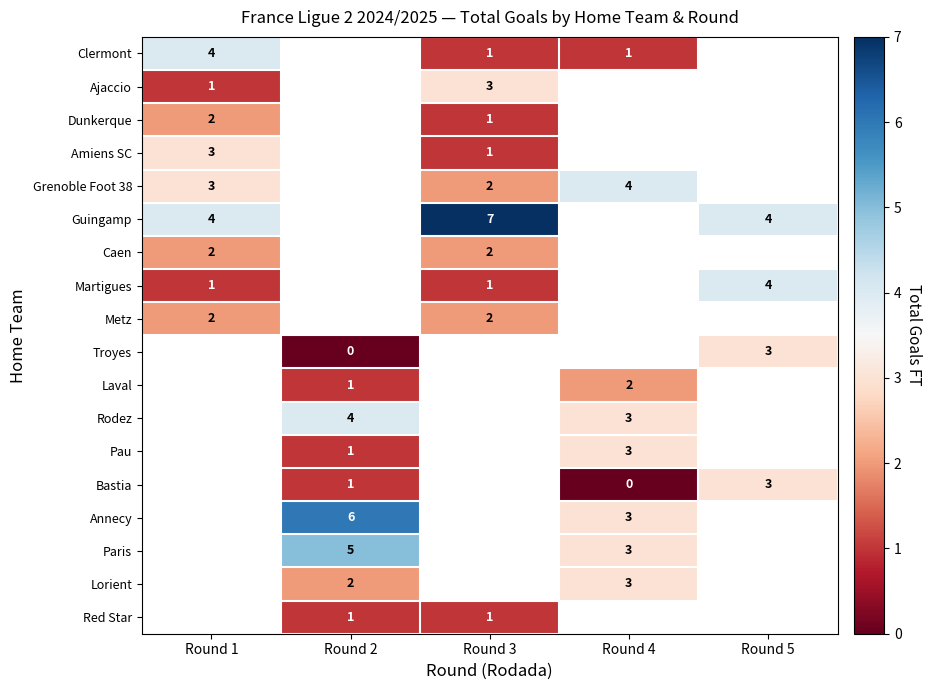

The value of Caen at Round 3 is 2. True or false?

True